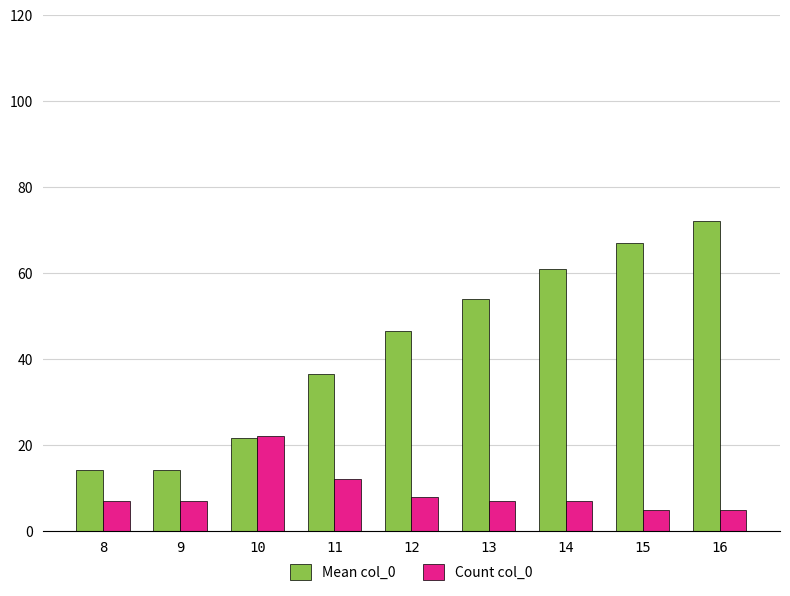

Rank the series by their average value, from highest to lowest.

Mean col_0, Count col_0